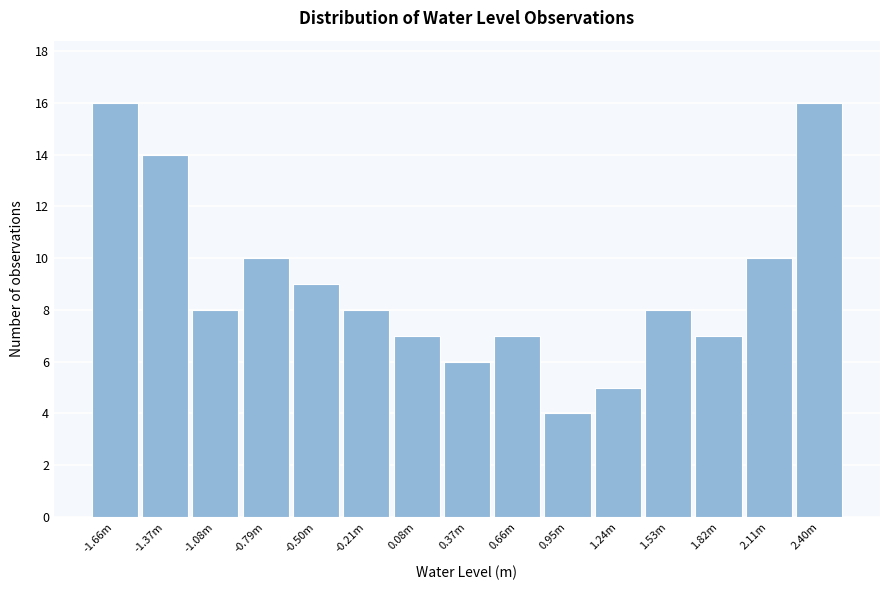

Reading left to right, extract all data points from this chart.

16	14	8	10	9	8	7	6	7	4	5	8	7	10	16